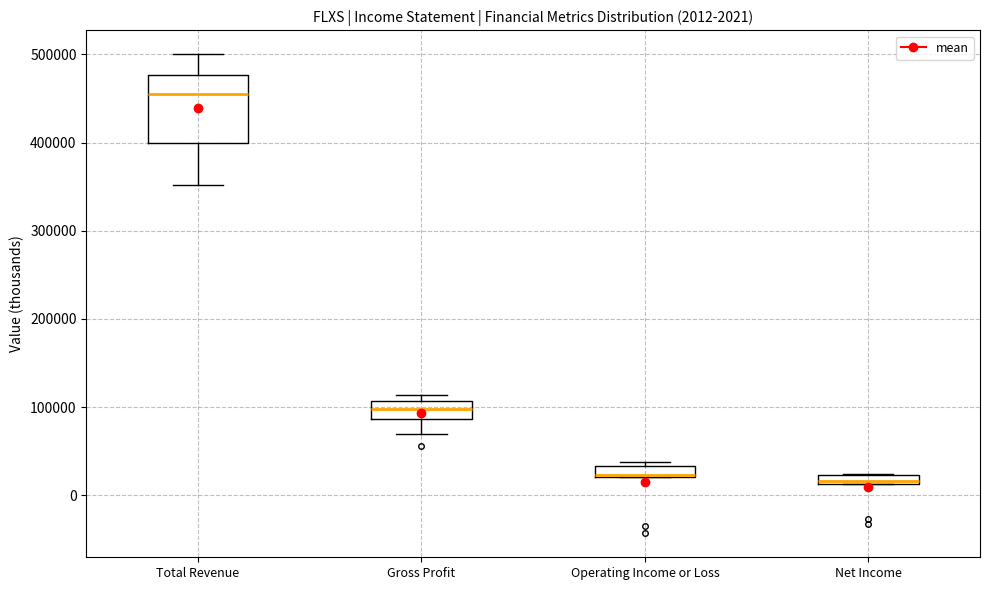

Comparing the boxes themselves (not the whiskers), which one is the tallest?

Total Revenue